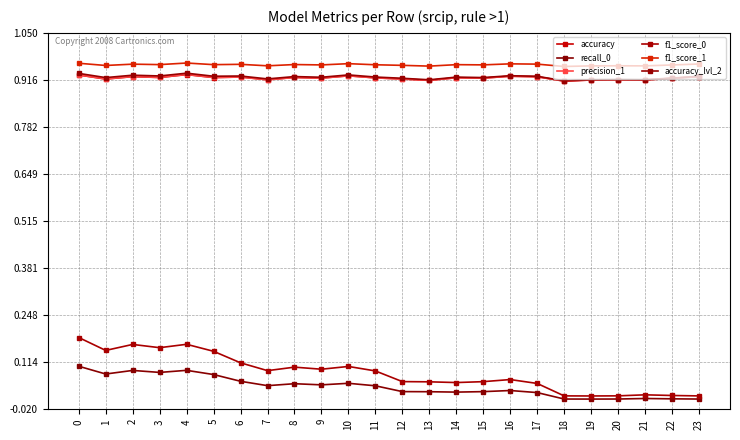

Is it true that f1_score_1 equals 1.0 at 1?

True